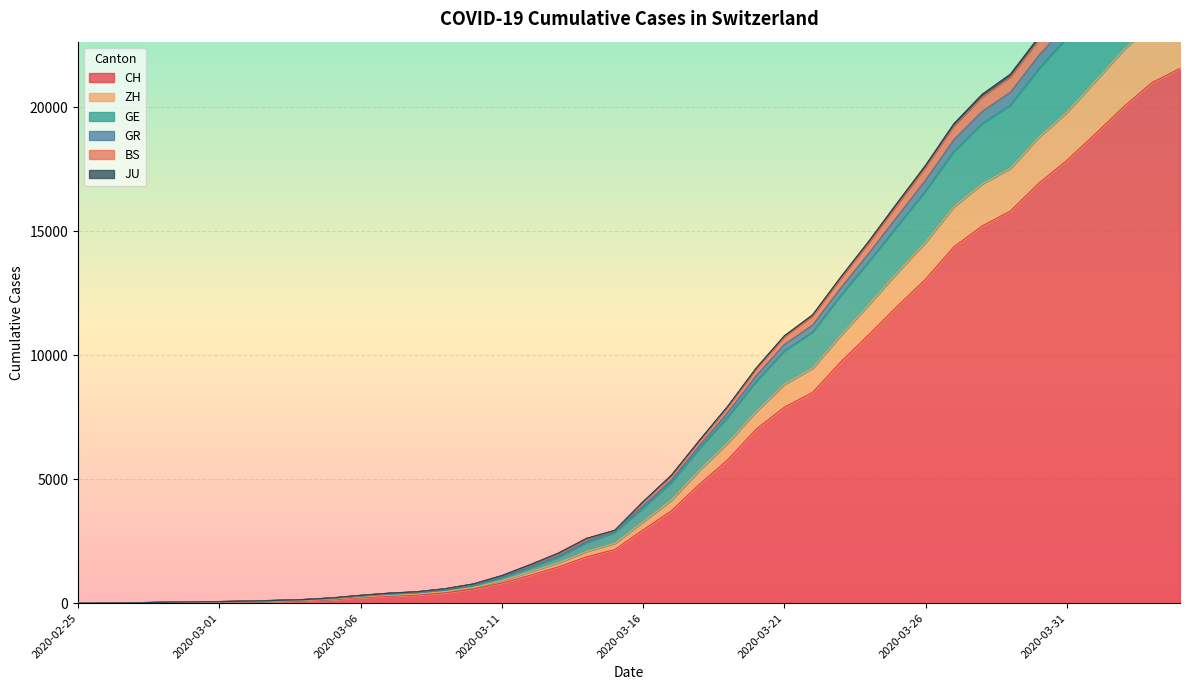

List the labels in order of ZH value, smallest first.

2020-02-25, 2020-02-26, 2020-02-27, 2020-02-28, 2020-02-29, 2020-03-01, 2020-03-02, 2020-03-03, 2020-03-04, 2020-03-05, 2020-03-06, 2020-03-07, 2020-03-08, 2020-03-09, 2020-03-10, 2020-03-11, 2020-03-12, 2020-03-13, 2020-03-14, 2020-03-15, 2020-03-16, 2020-03-17, 2020-03-18, 2020-03-19, 2020-03-20, 2020-03-21, 2020-03-22, 2020-03-23, 2020-03-24, 2020-03-25, 2020-03-26, 2020-03-27, 2020-03-28, 2020-03-29, 2020-03-30, 2020-03-31, 2020-04-01, 2020-04-02, 2020-04-03, 2020-04-04